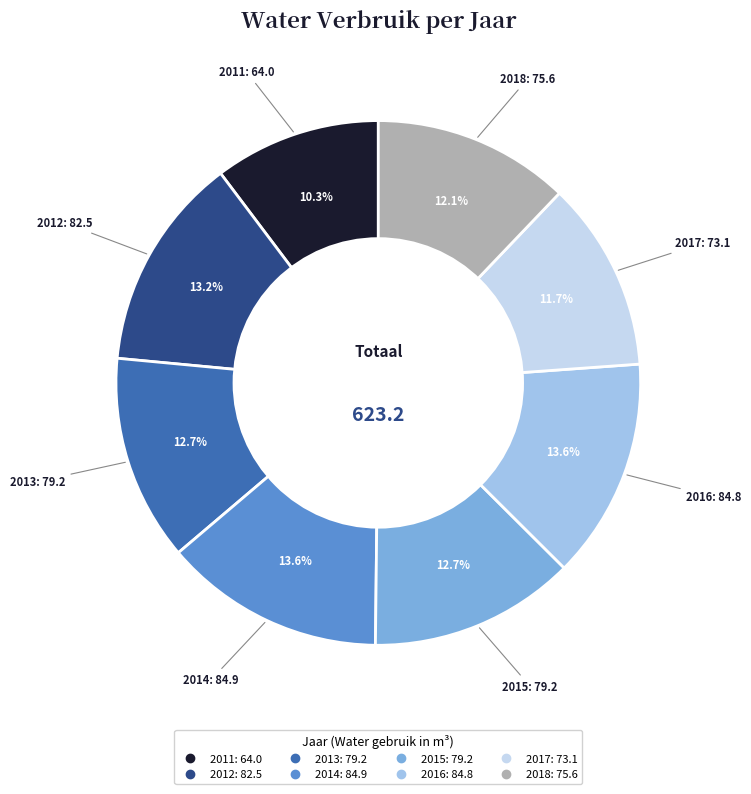

Which has a higher value, 2013 or 2017?

2013